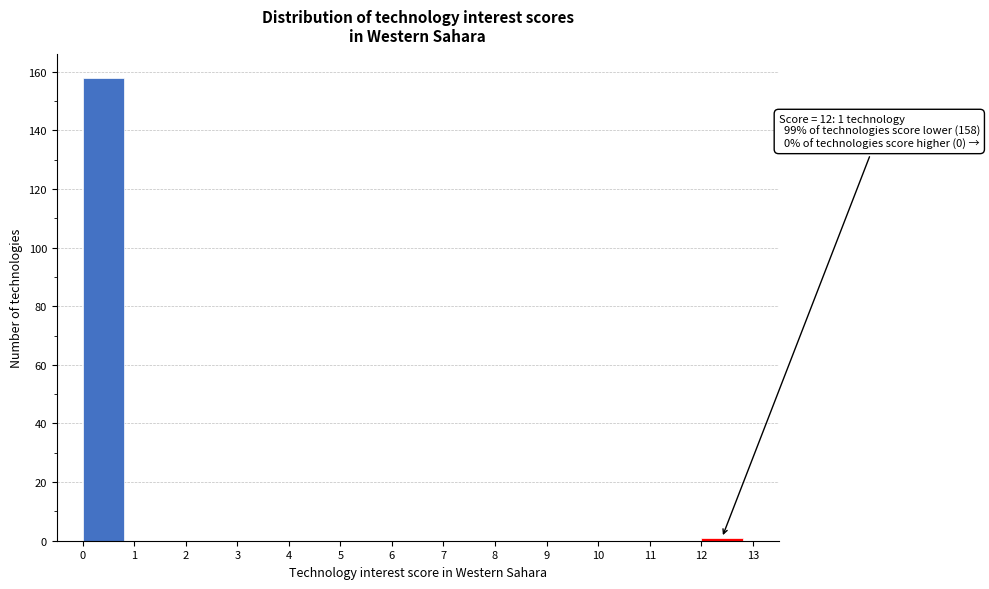

Over which range of the x-axis is the bar tallest?

0 to 1